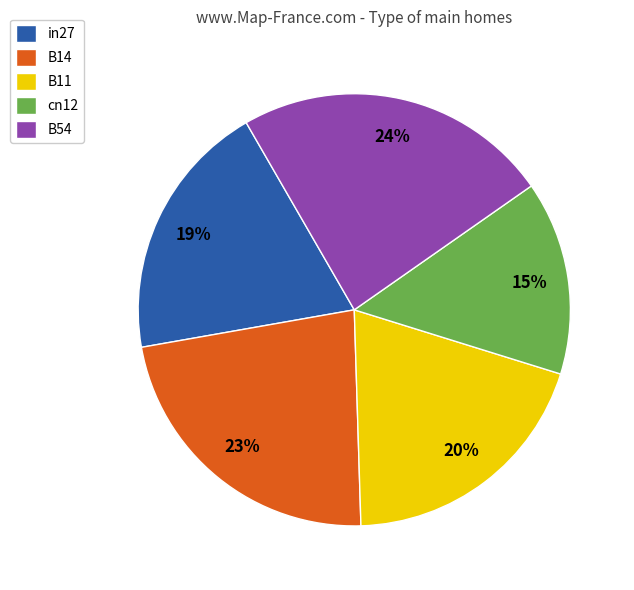

To the nearest percent, what is the difference between the cn12 and B14 slice percentages?

8%